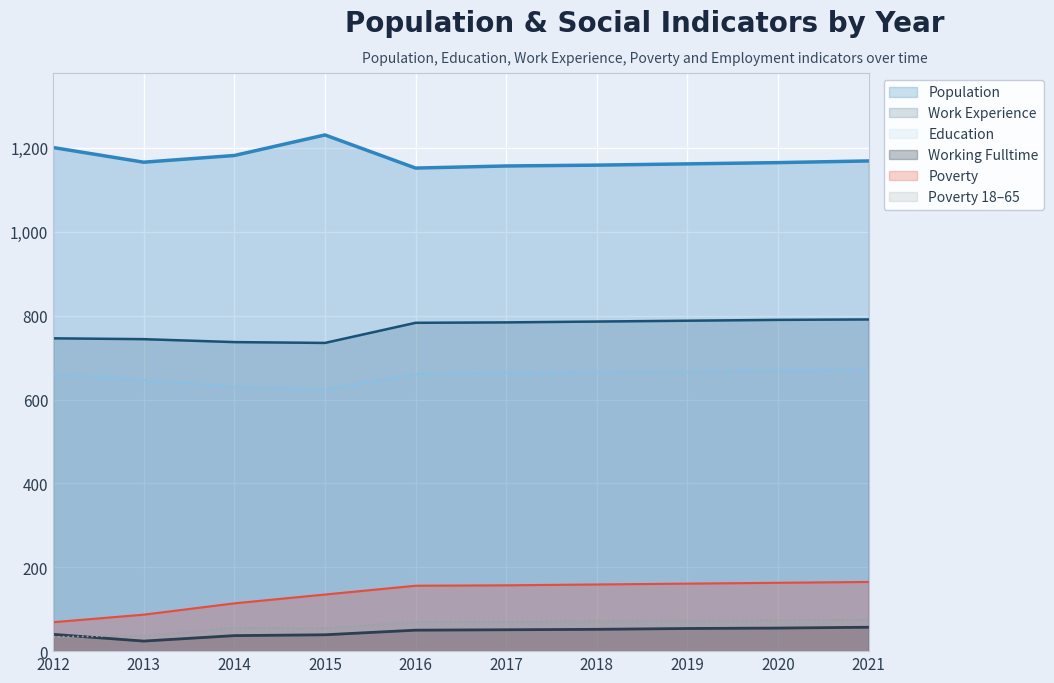

Rank the categories by Poverty value from highest to lowest.

2021, 2020, 2019, 2018, 2017, 2016, 2015, 2014, 2013, 2012